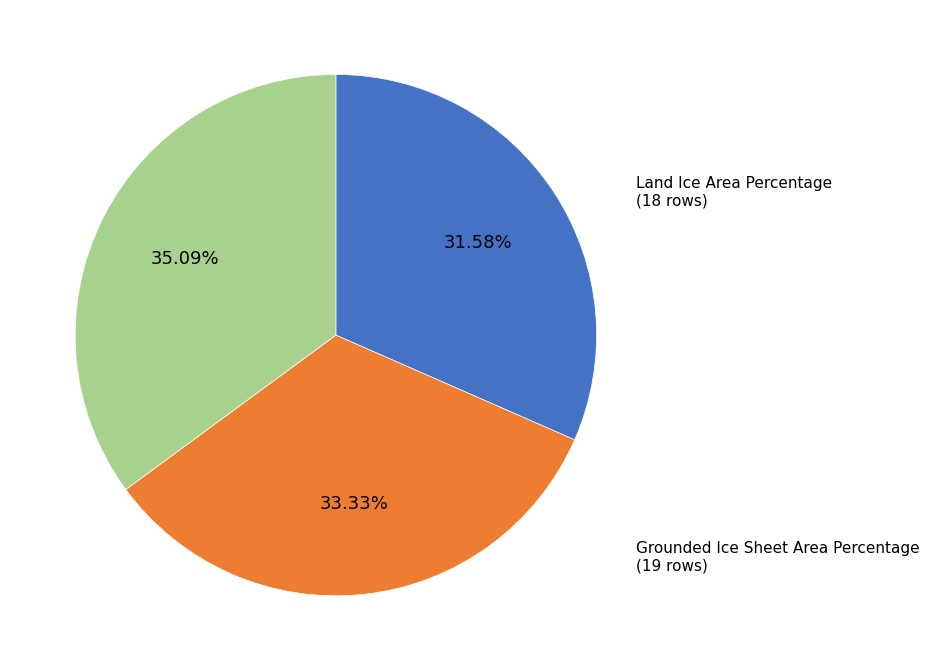

Count the number of slices in the pie.

3